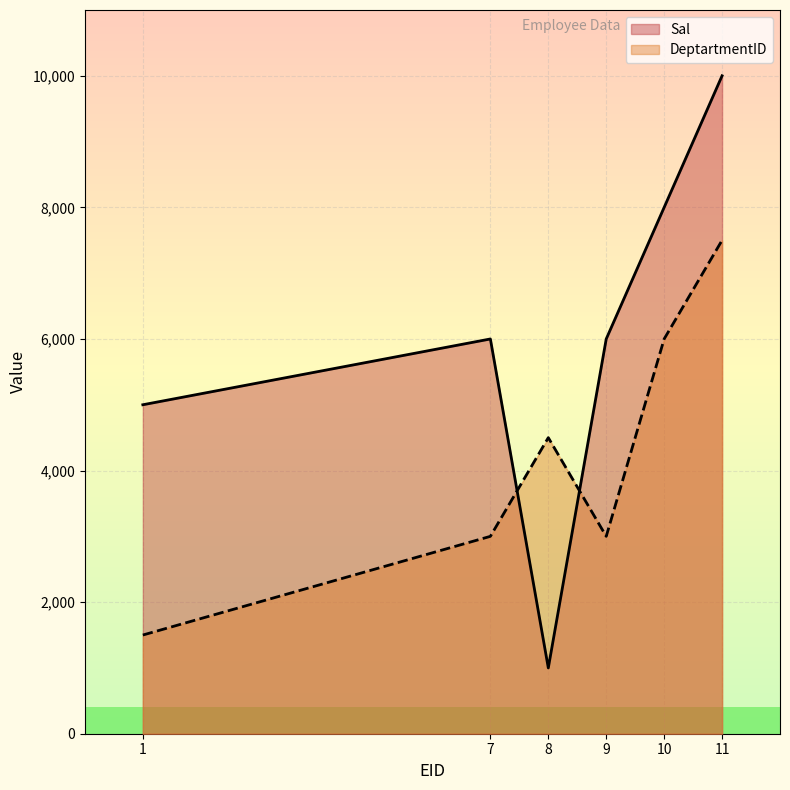

Between 1 and 10, which series saw the biggest shift?

DeptartmentID